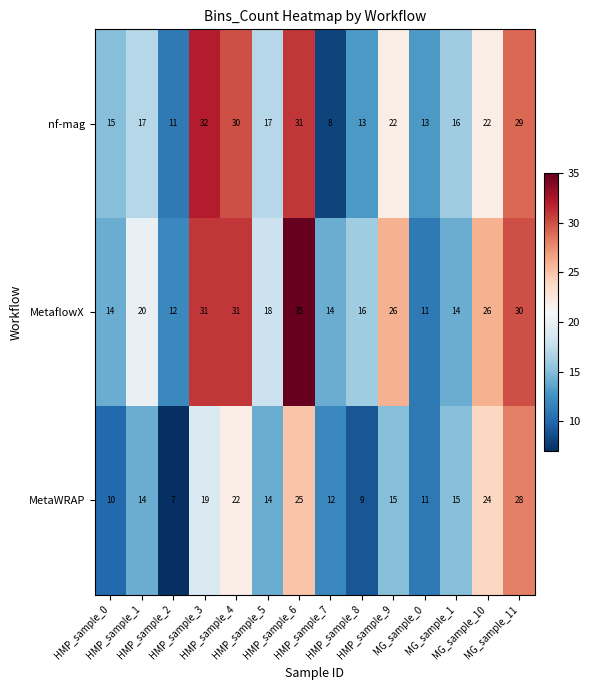

Which series has the largest total across all categories?

MetaflowX